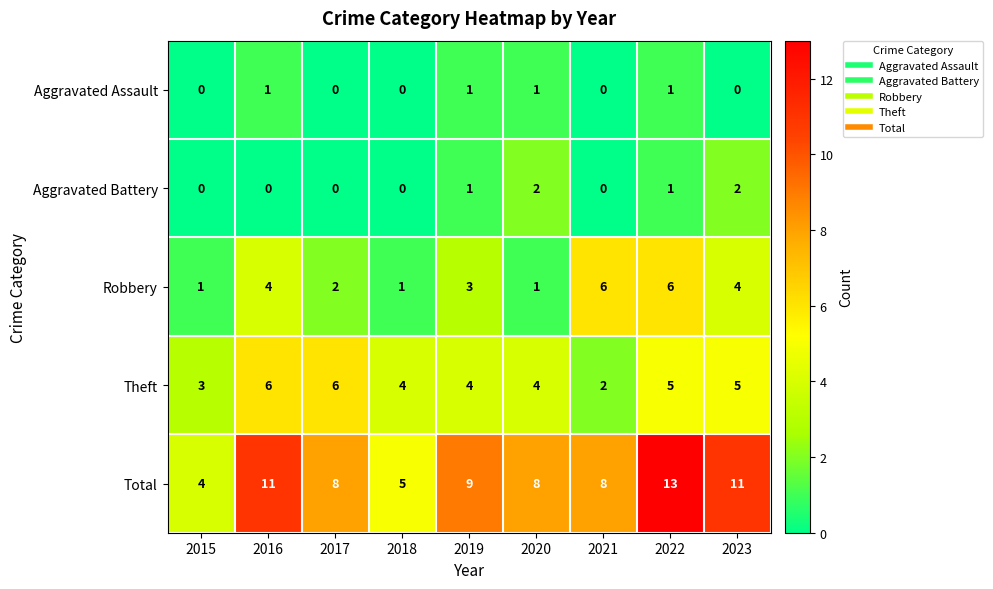

Where does the Theft series first go above 4?

2016